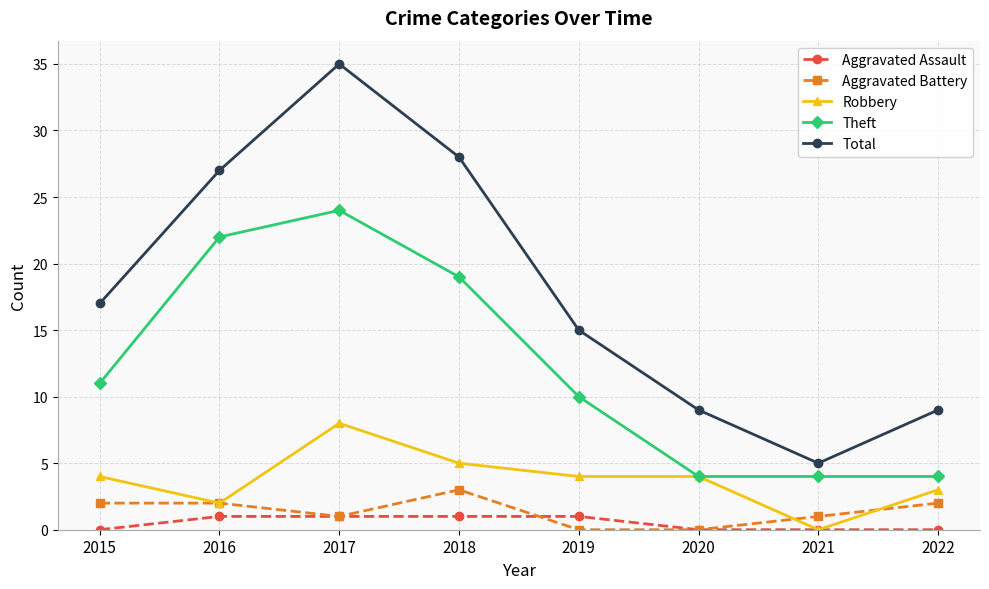

What is the maximum value shown in the chart?

35